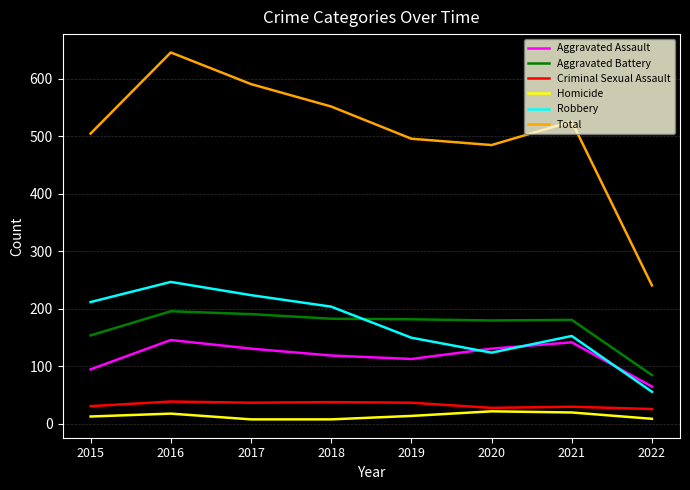

What is the average value of the Homicide series?

14